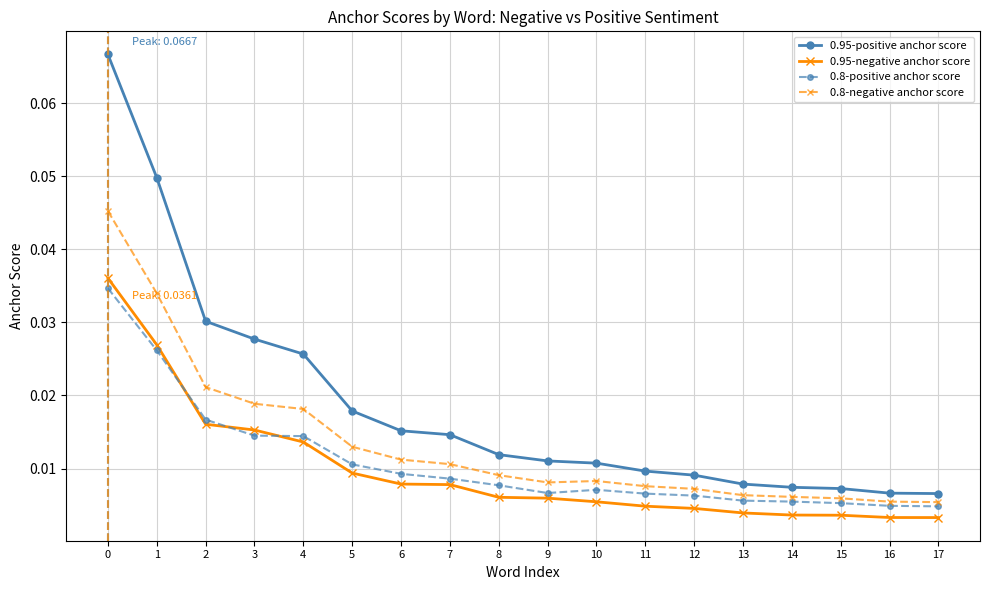

Which series changed the most between 2 and 8?

0.95-positive anchor score